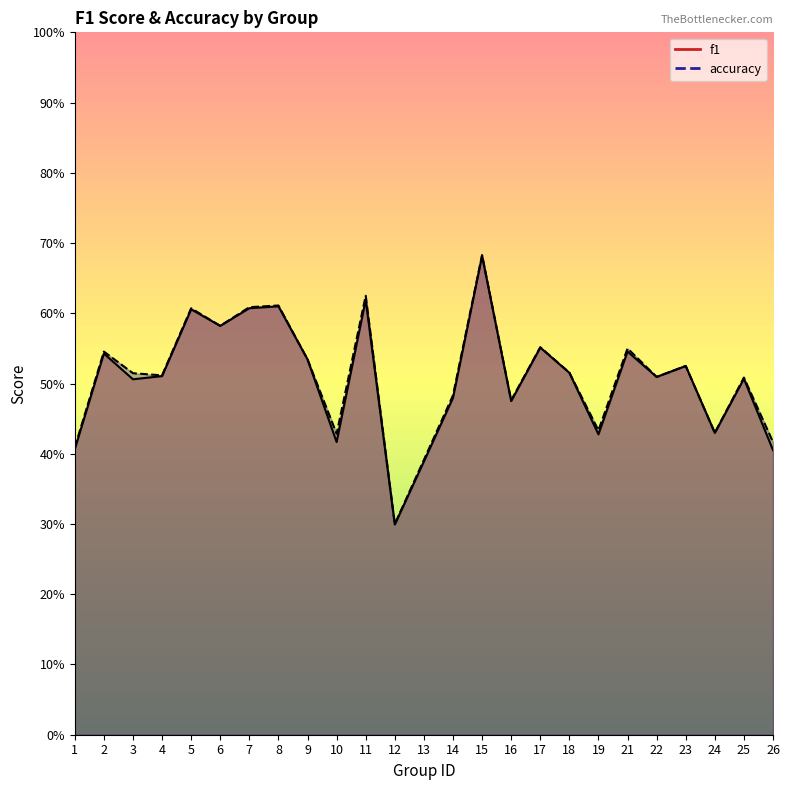

In f1, how many points are higher than both neighbors (excluding endpoints)?

9